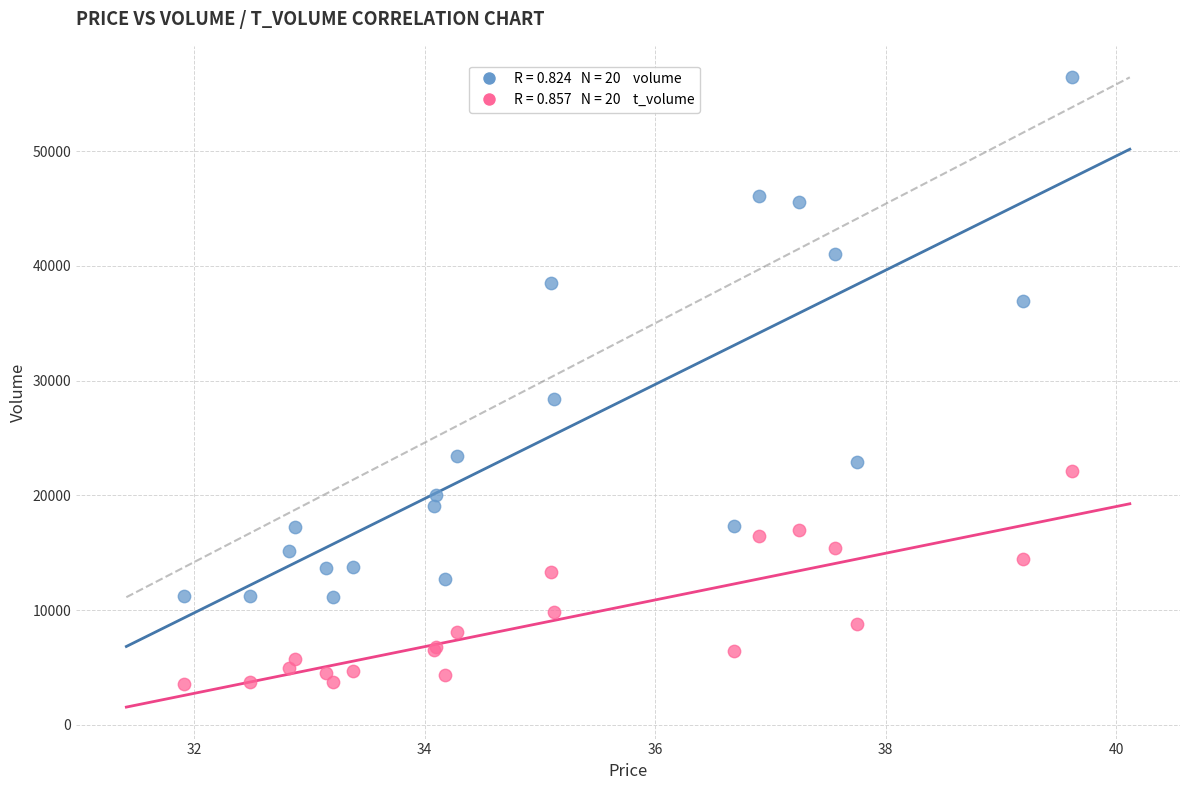

Across all series, what Y value is closest to 29993?

28364